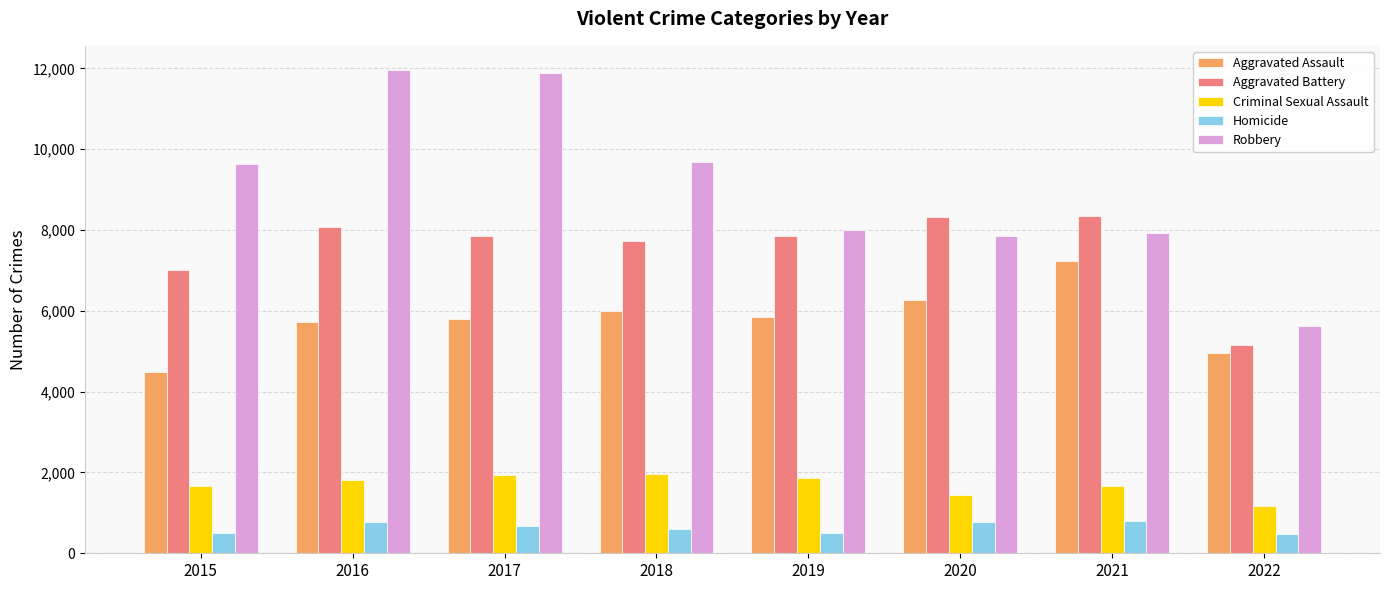

How many categories are shown in the chart?

8